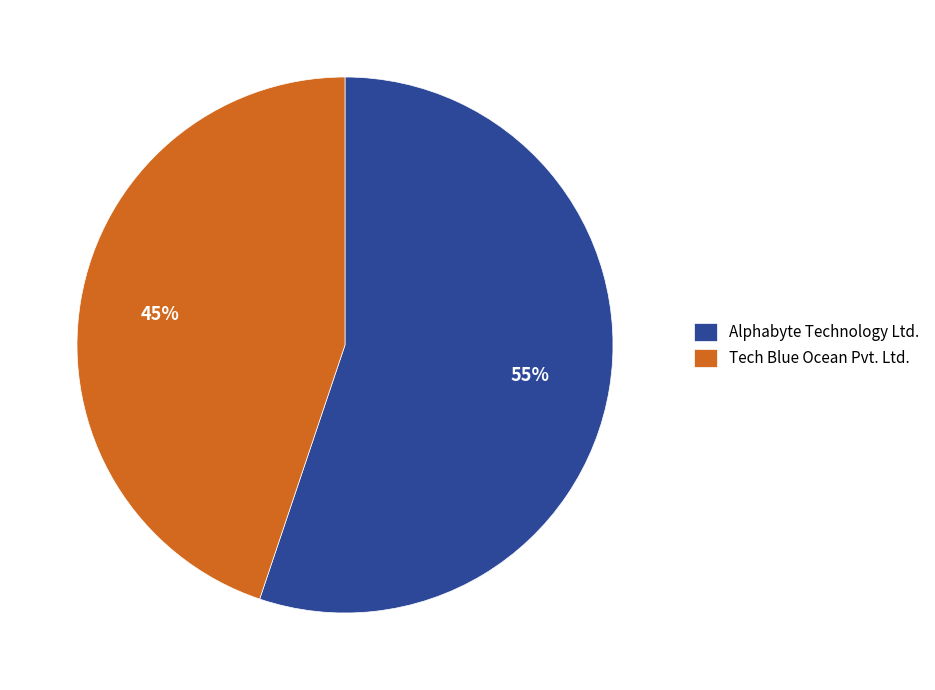

Do Alphabyte Technology Ltd. and Tech Blue Ocean Pvt. Ltd. together represent more than half of the pie?

Yes